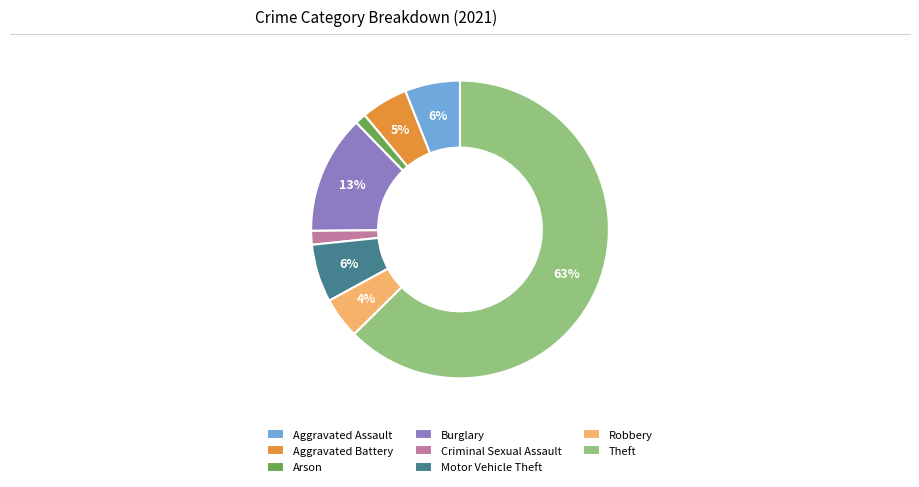

Between Motor Vehicle Theft and Aggravated Battery, which is larger?

Motor Vehicle Theft